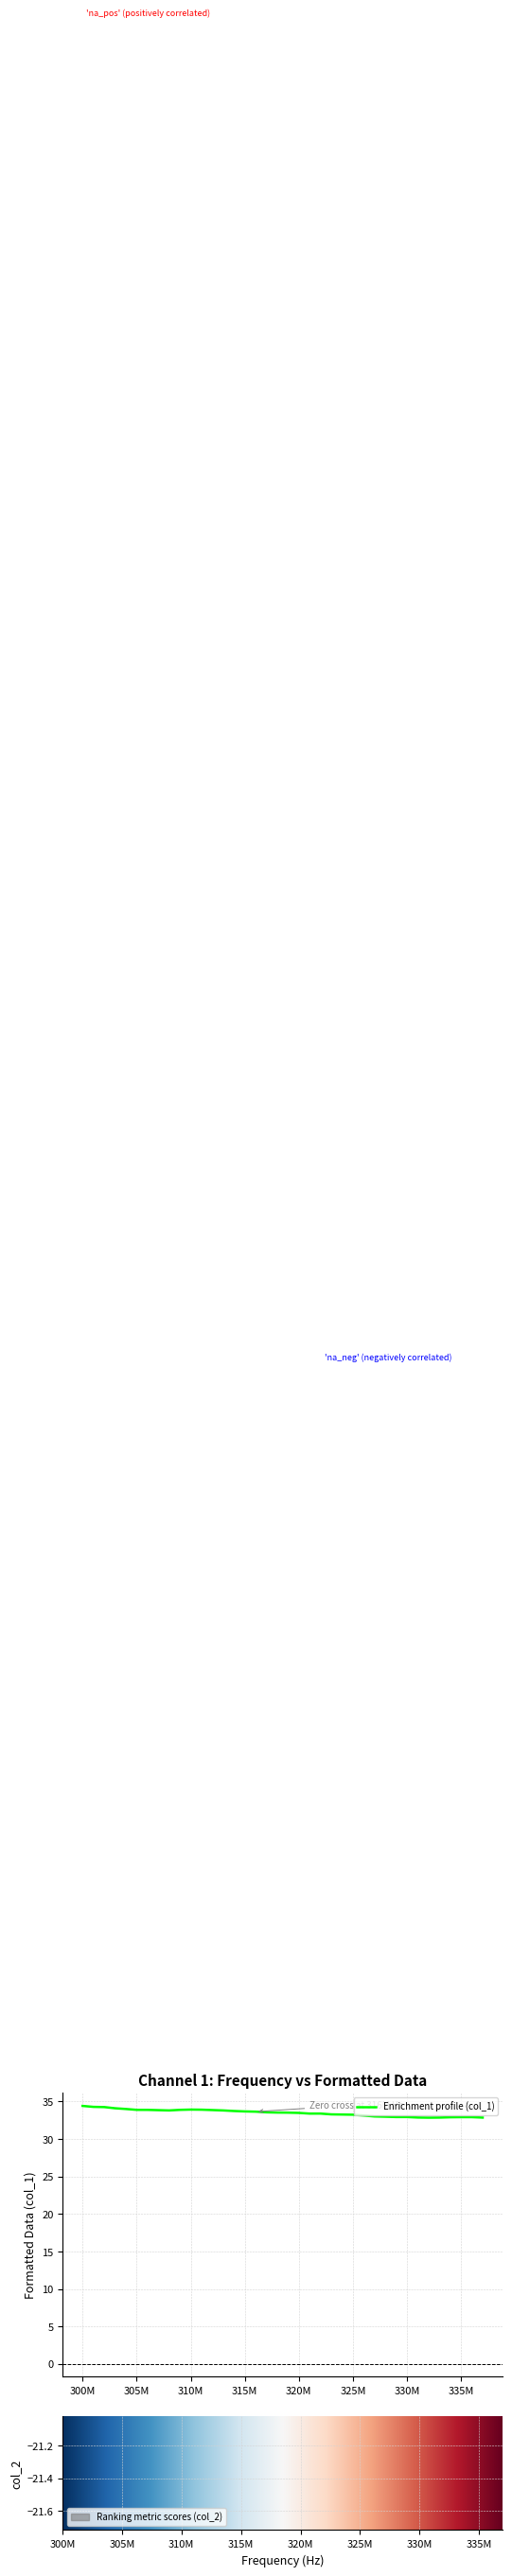

True or false: col_1 and frequency intersect in this chart.

False